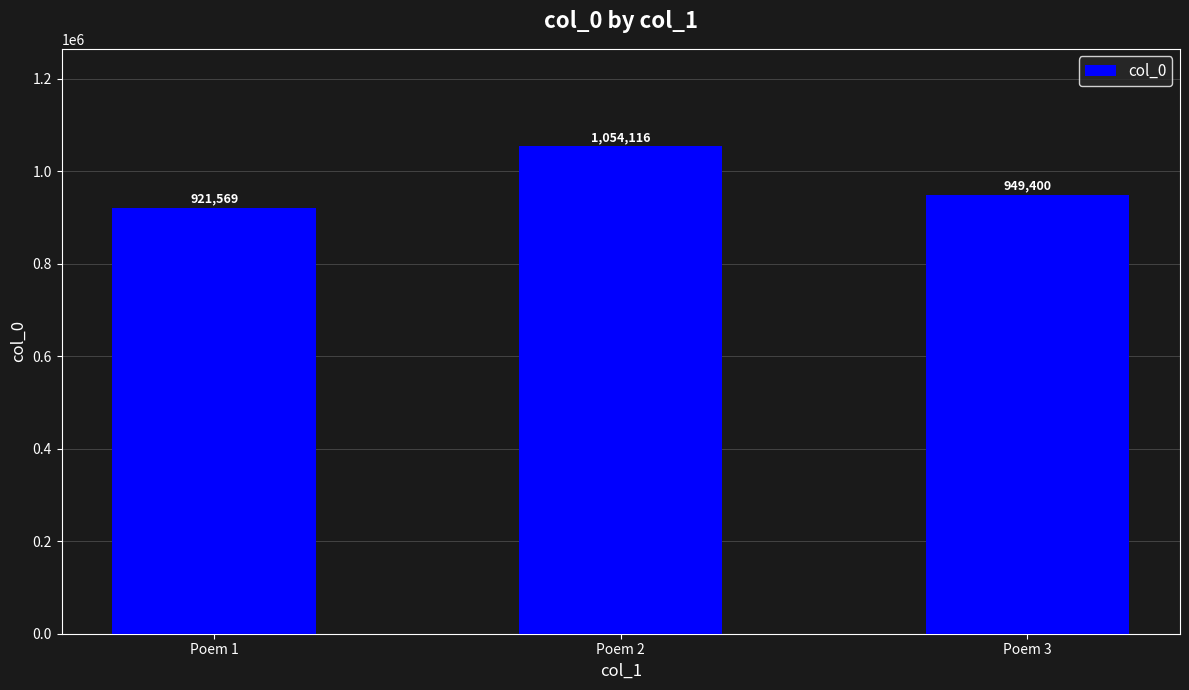

Rank the categories by value from highest to lowest.

Poem 2, Poem 3, Poem 1